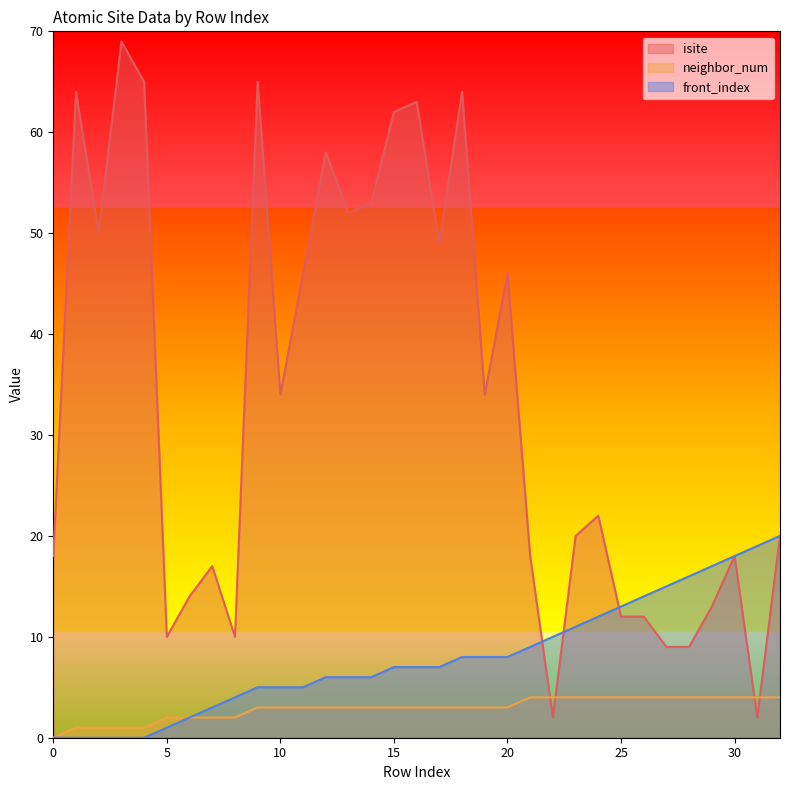

Rank the series by their maximum value, from lowest to highest.

neighbor_num, front_index, isite